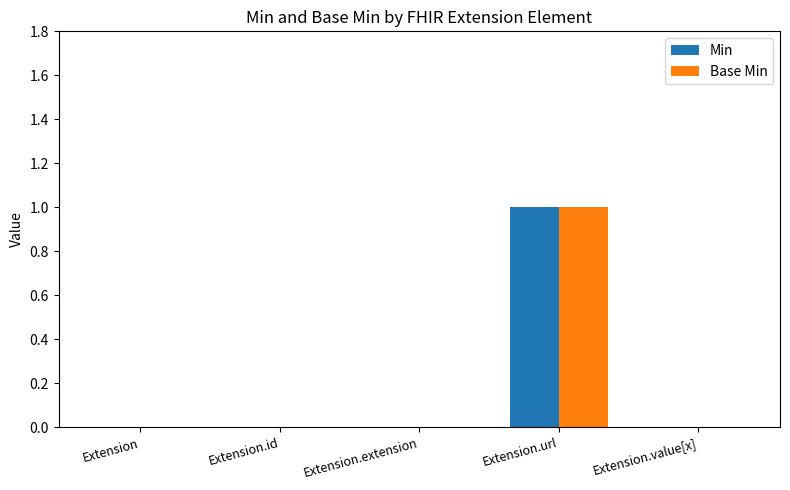

At which category is the sum across all series the highest?

Extension.url